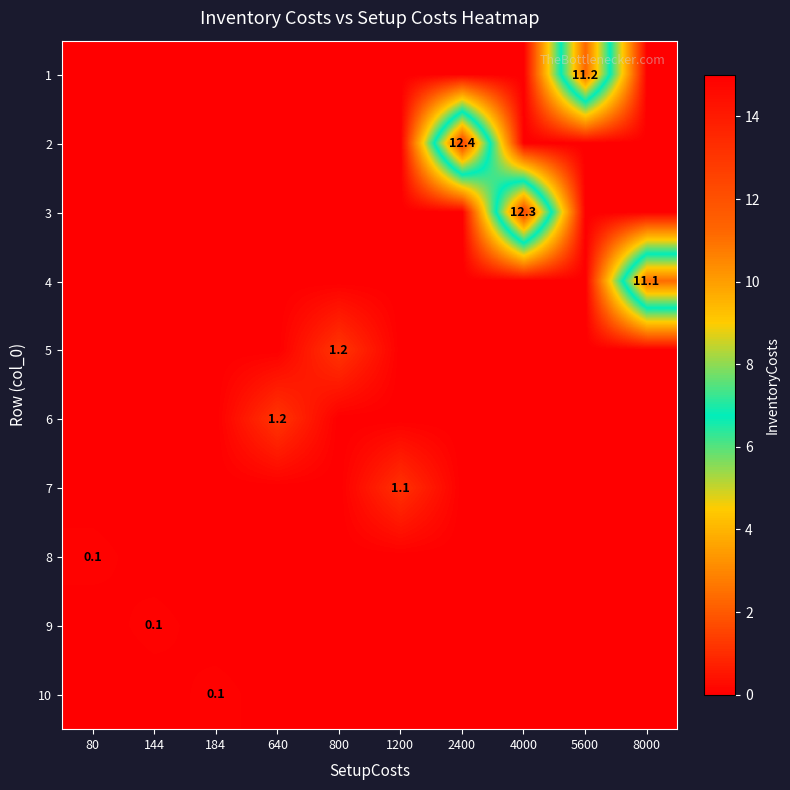

At which category does the chart reach its minimum across all series?

80